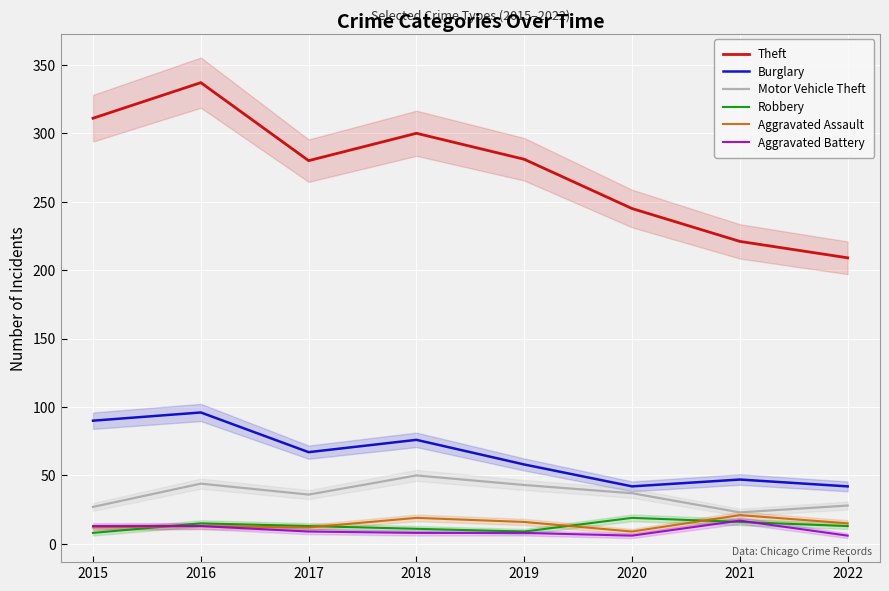

At which label does Burglary first exceed 67?

2015